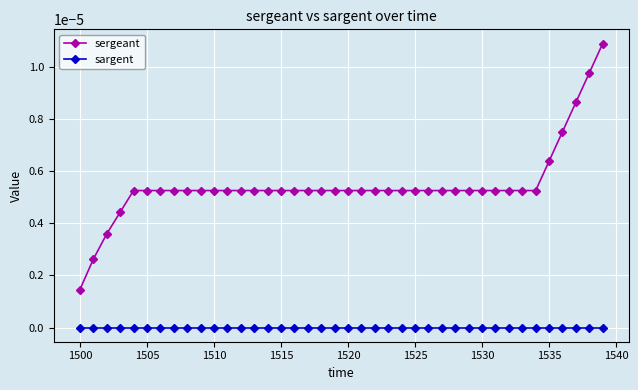

Which series has the largest total across all categories?

sergeant